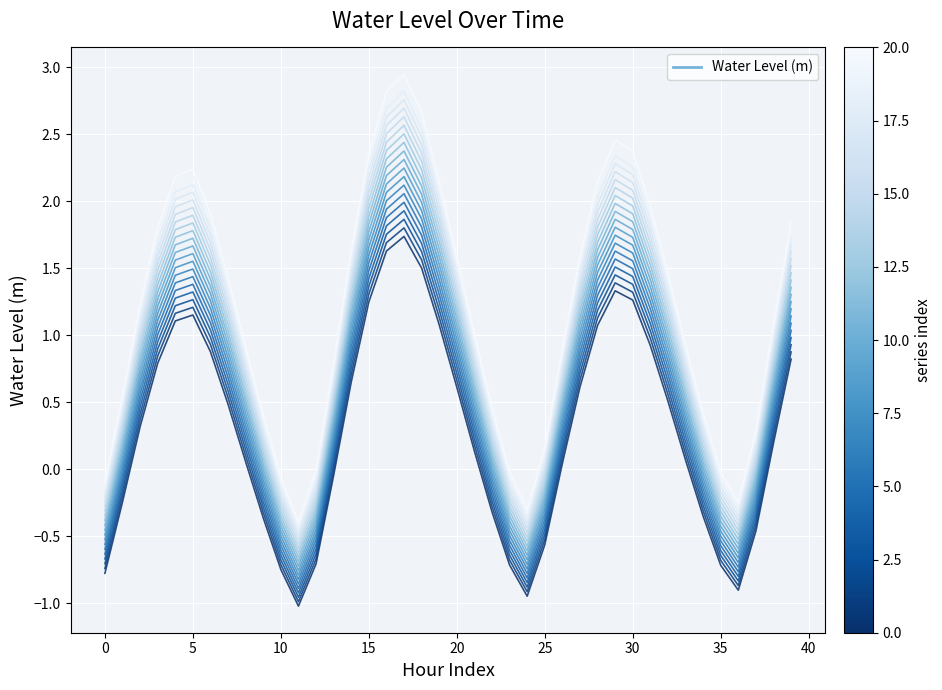

How many values are below zero?

10